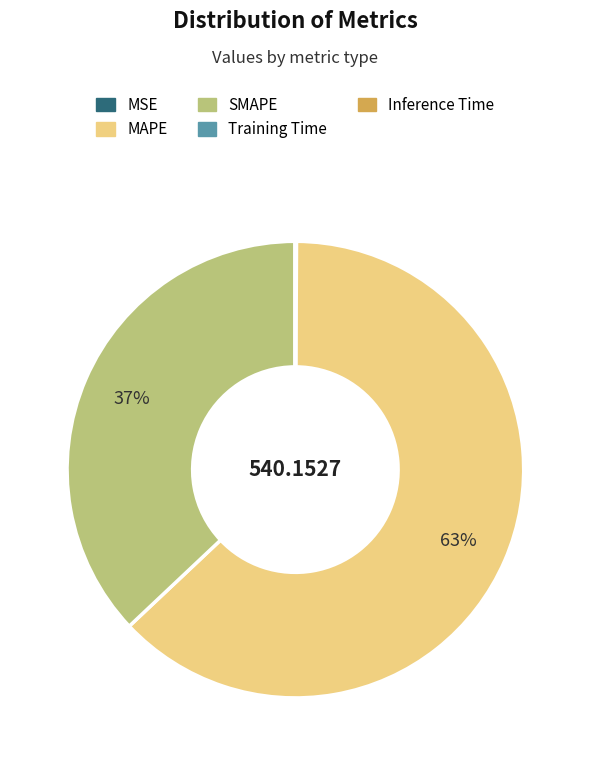

True or false: MAPE accounts for 63% of the total.

True